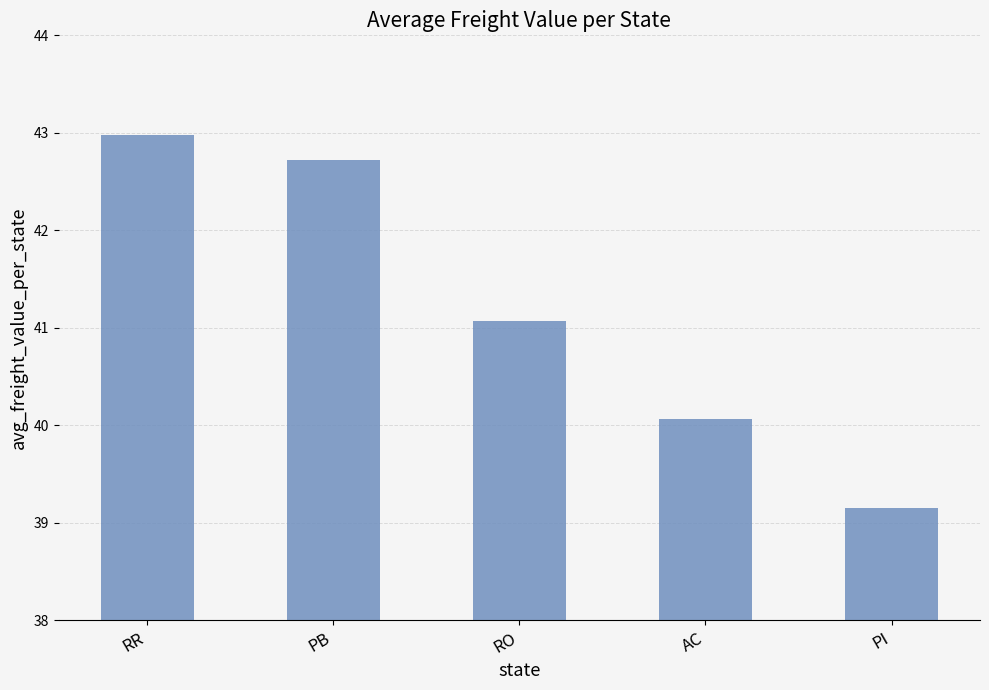

Which label corresponds to the largest value in the chart?

RR